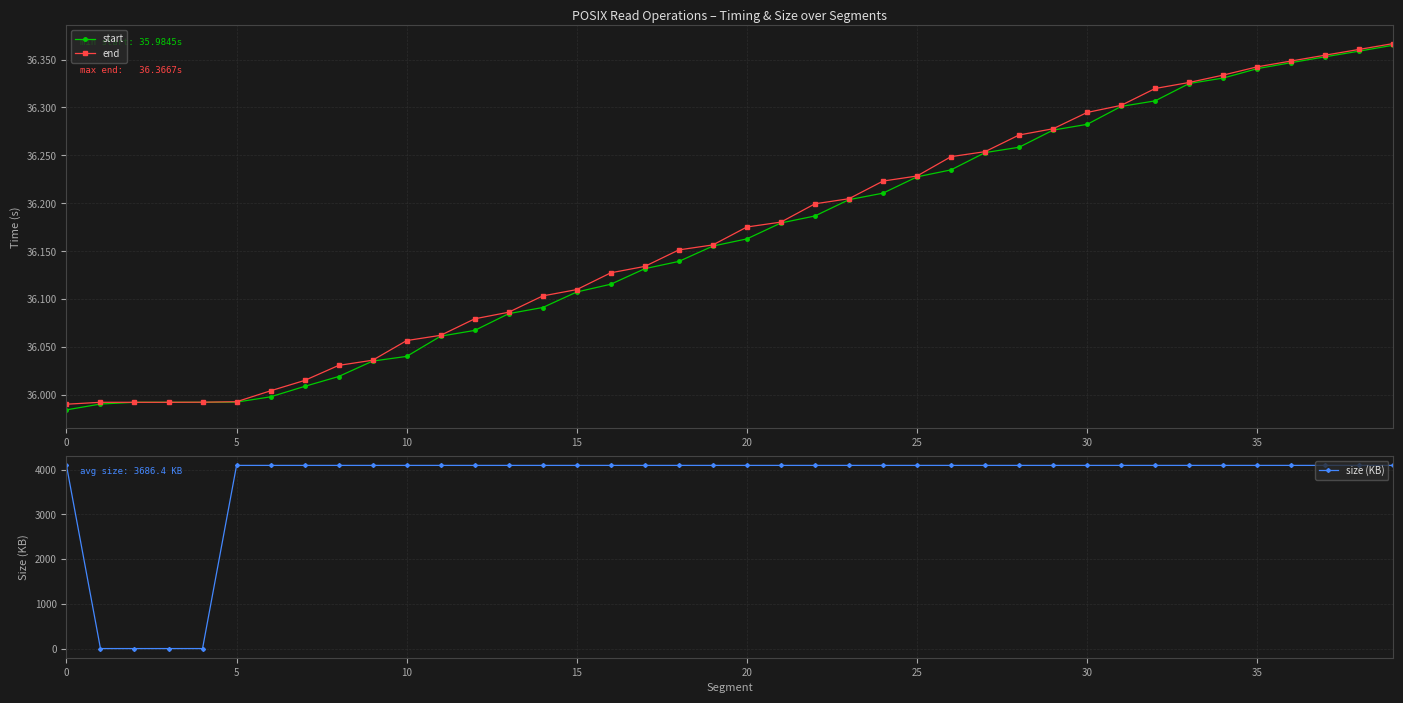

The end series shows 9.6 at 38. True or false?

False